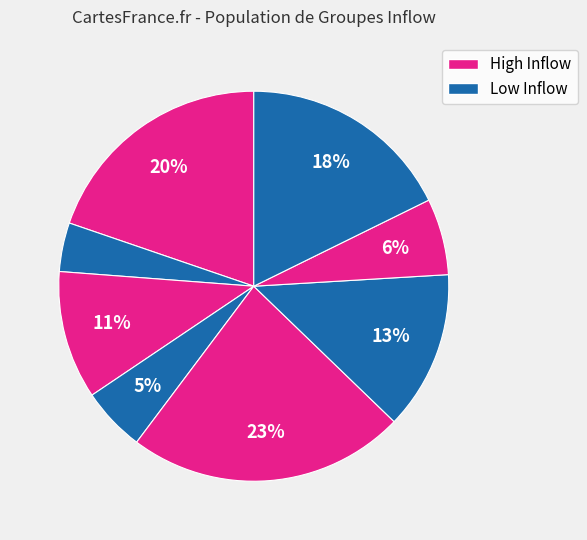

How many segments does this pie chart have?

8